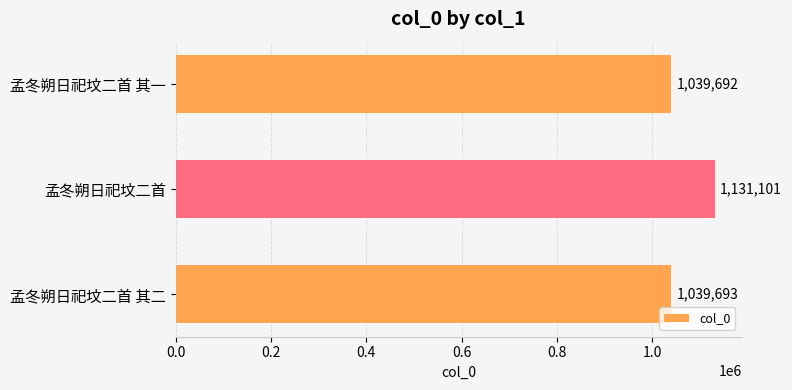

Reading top to bottom, extract all data points from this chart.

1039692	1131101	1039693